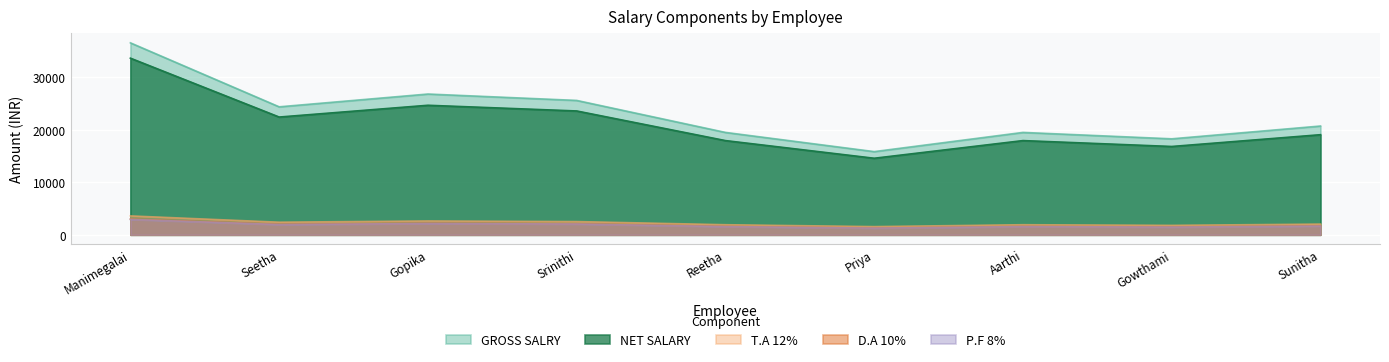

Count the number of categories in the chart.

9